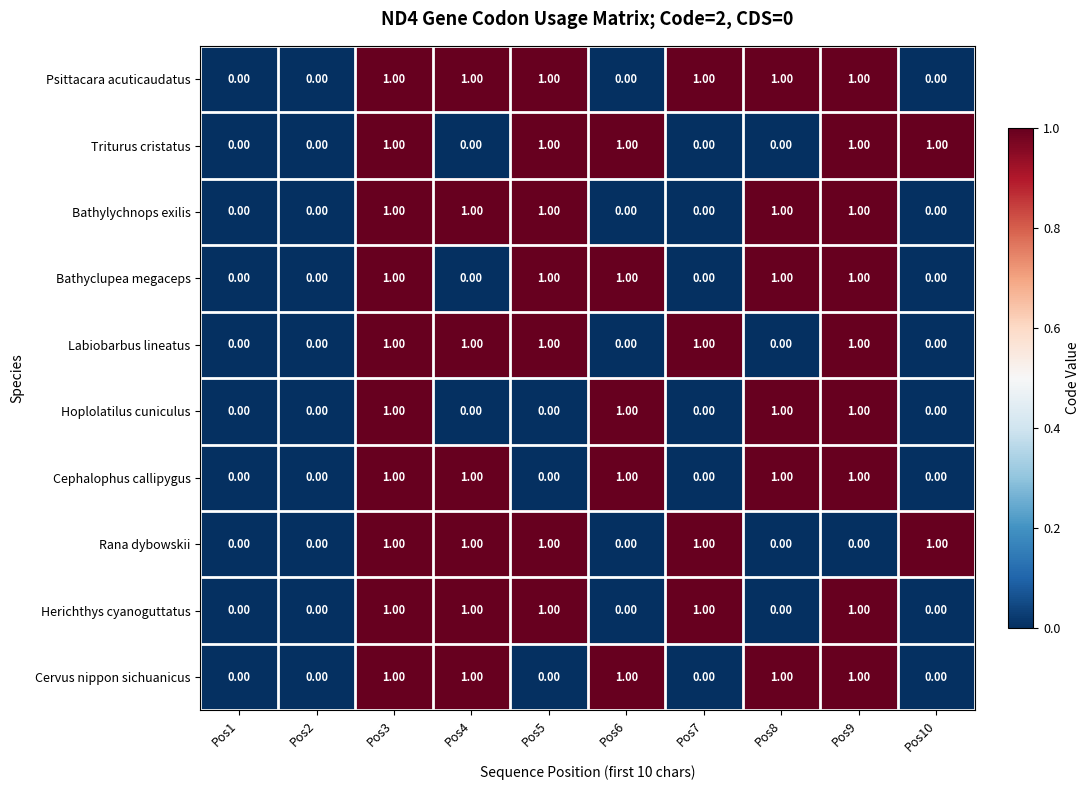

What is the sum of all Bathylychnops exilis values?

5